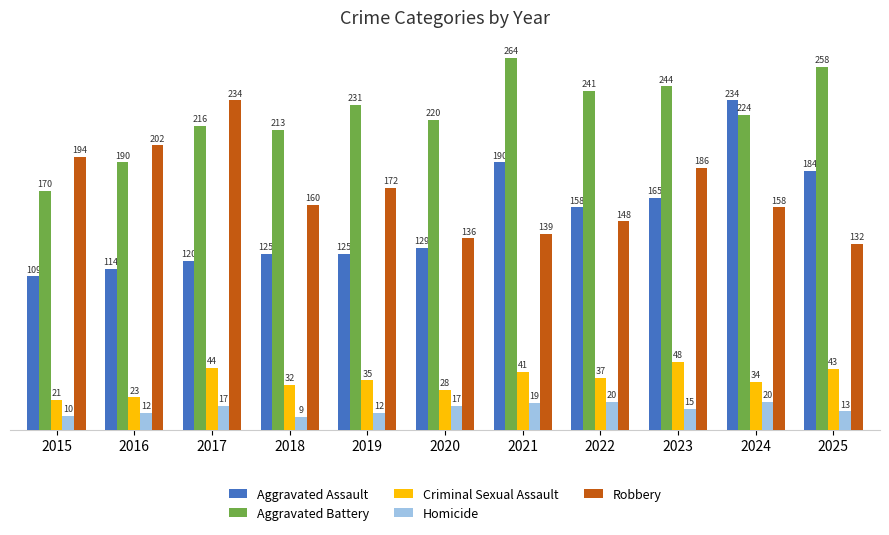

Where does the Homicide series first go above 15?

2017